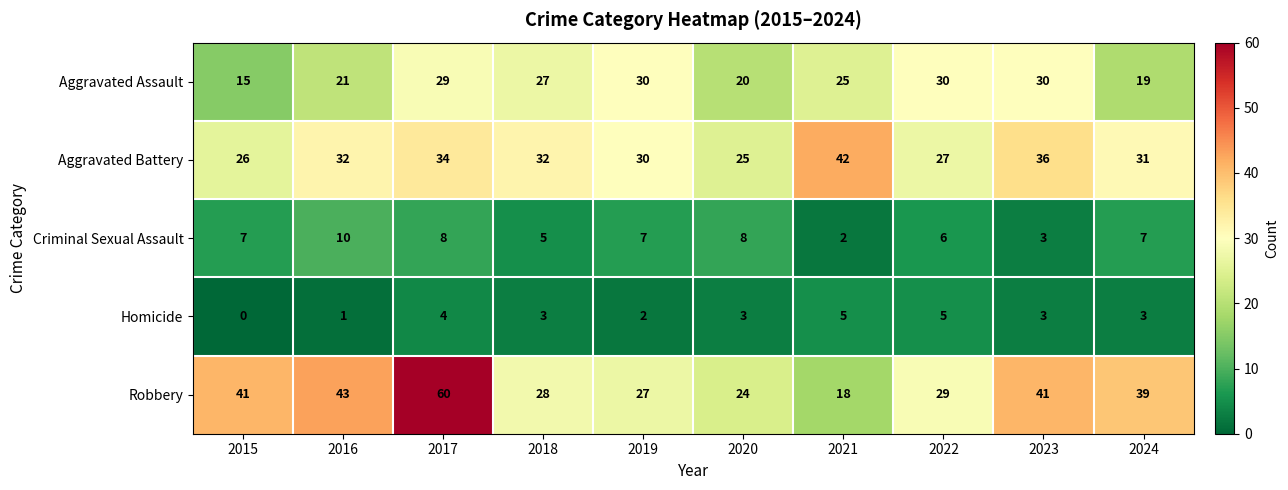

Is it true that Homicide equals 2 at 2016?

False